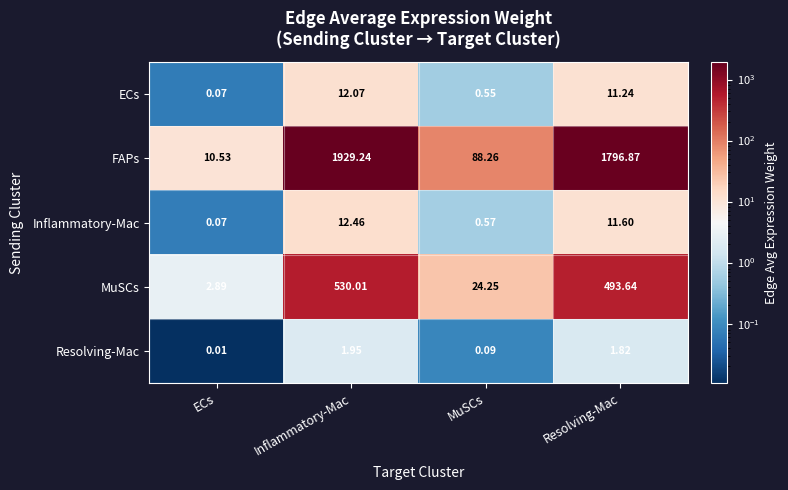

List the series in order of their peak value, lowest first.

Resolving-Mac, ECs, Inflammatory-Mac, MuSCs, FAPs